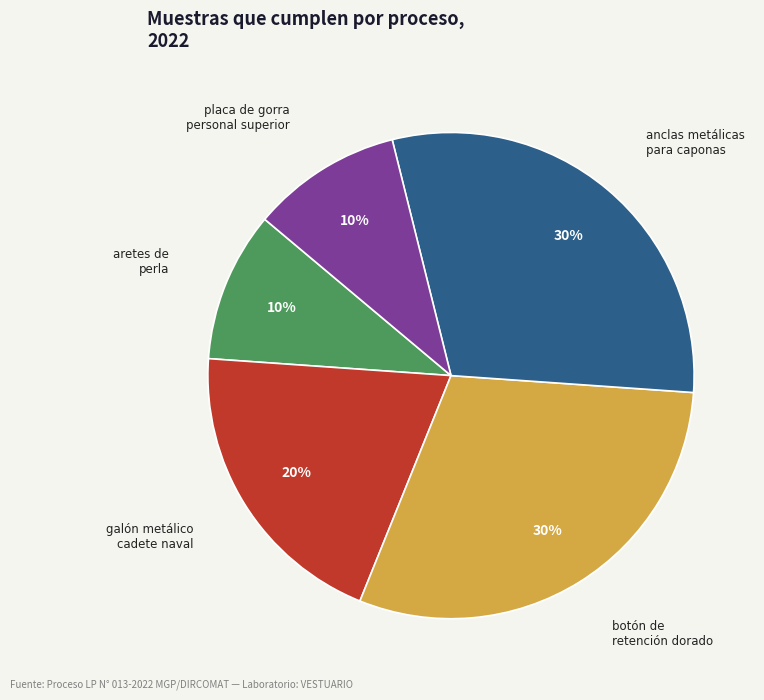

True or false: botón de retención dorado accounts for 30% of the total.

True